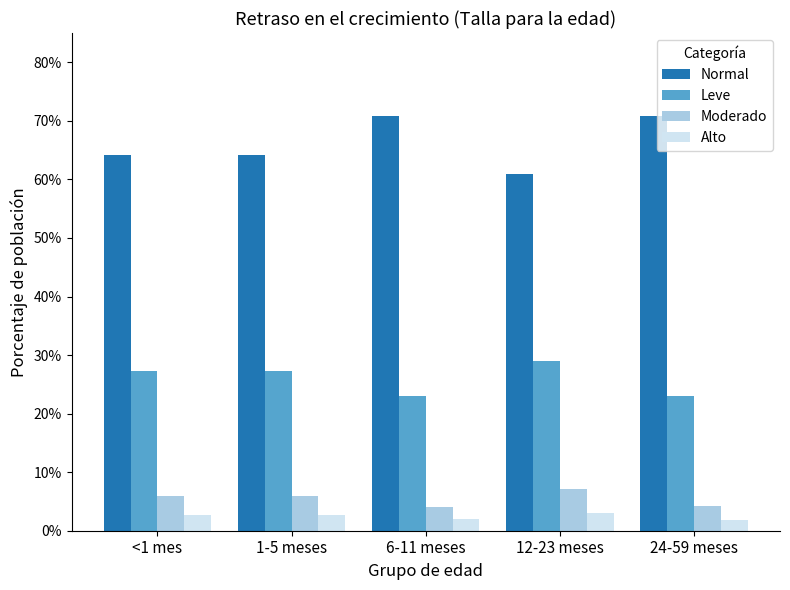

What position from the left is <1 mes?

1